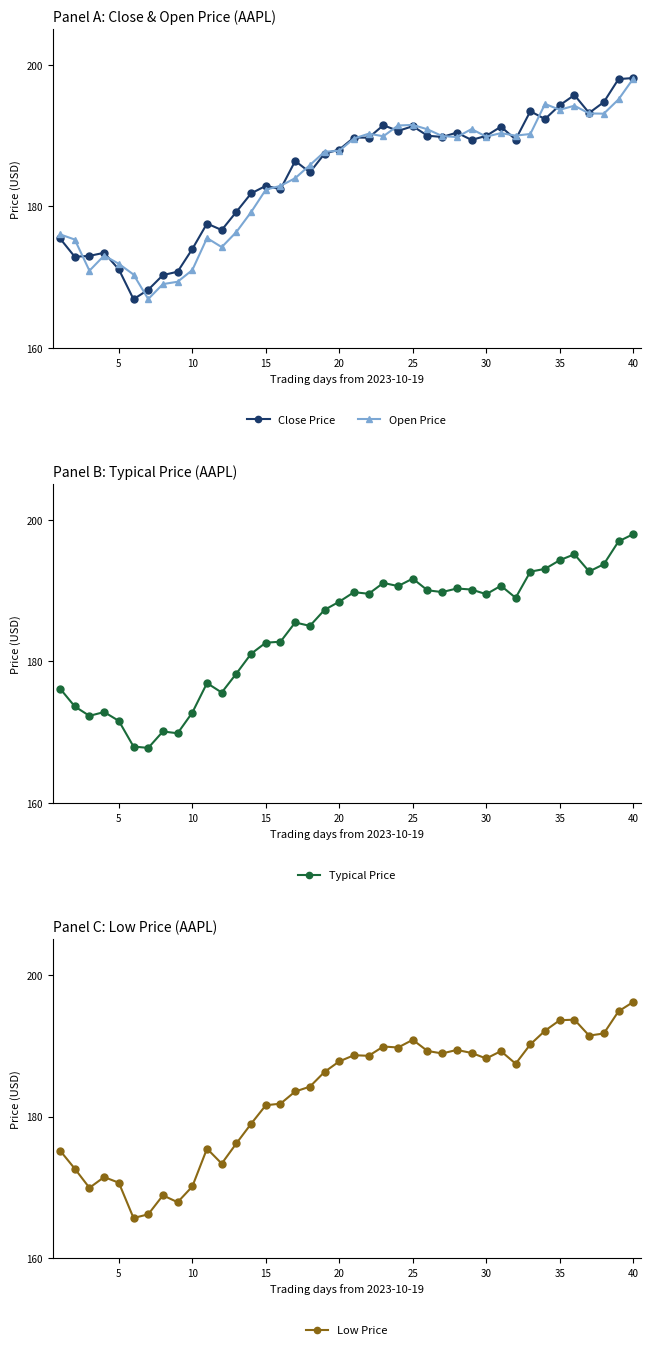

Reading right to left, transcribe all the data shown in this chart.

Close Price: 198.1	198.0	194.7	193.2	195.7	194.3	192.3	193.4	189.4	191.2	189.9	189.4	190.4	189.8	190.0	191.3	190.6	191.4	189.7	189.7	188.0	187.4	184.8	186.4	182.4	182.9	181.8	179.2	176.7	177.6	174.0	170.8	170.3	168.2	166.9	171.1	173.4	173.0	172.9	175.5
Open Price: 198.0	195.1	193.1	193.1	194.2	193.6	194.4	190.2	190.0	190.3	189.8	190.9	189.8	189.9	190.9	191.5	191.4	189.9	190.2	189.6	187.8	187.7	185.8	184.0	182.9	182.3	179.2	176.4	174.2	175.5	171.0	169.3	169.0	166.9	170.4	171.9	173.1	170.9	175.3	176.0
Typical Price: 198.0	196.9	193.7	192.7	195.1	194.3	193.1	192.7	189.0	190.7	189.5	190.1	190.3	189.8	190.0	191.7	190.6	191.1	189.5	189.8	188.4	187.3	185.0	185.5	182.8	182.6	181.1	178.3	175.6	176.9	172.8	169.9	170.1	167.8	168.0	171.6	172.9	172.3	173.6	176.2
Low Price: 196.2	194.8	191.7	191.4	193.7	193.6	192.1	190.2	187.5	189.2	188.2	189.0	189.4	188.9	189.2	190.8	189.7	189.9	188.6	188.7	187.8	186.3	184.2	183.5	181.8	181.6	179.0	176.2	173.3	175.5	170.1	167.9	168.9	166.2	165.7	170.7	171.4	169.9	172.6	175.2